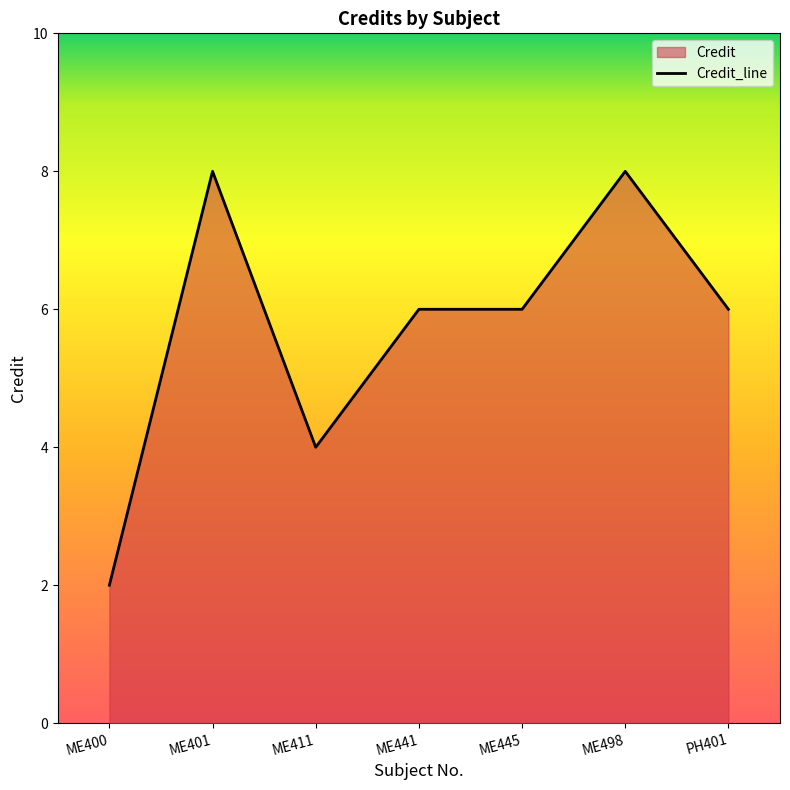

What is the change in value from ME401 to PH401?

-2